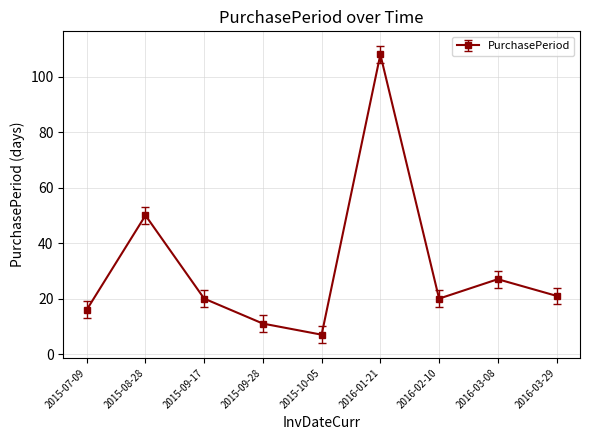

What is the sum of the values at 2016-02-10 and 2015-09-28?

31